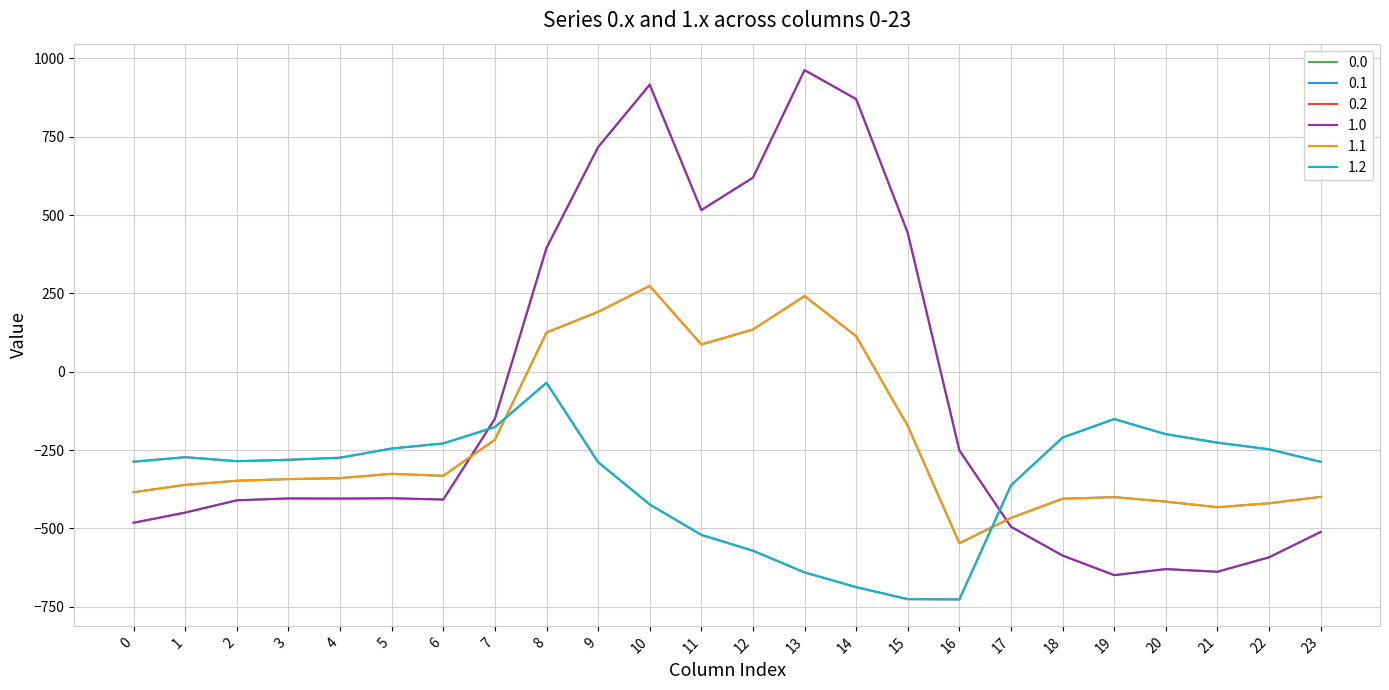

Does the chart display data point markers on the line(s)?

No